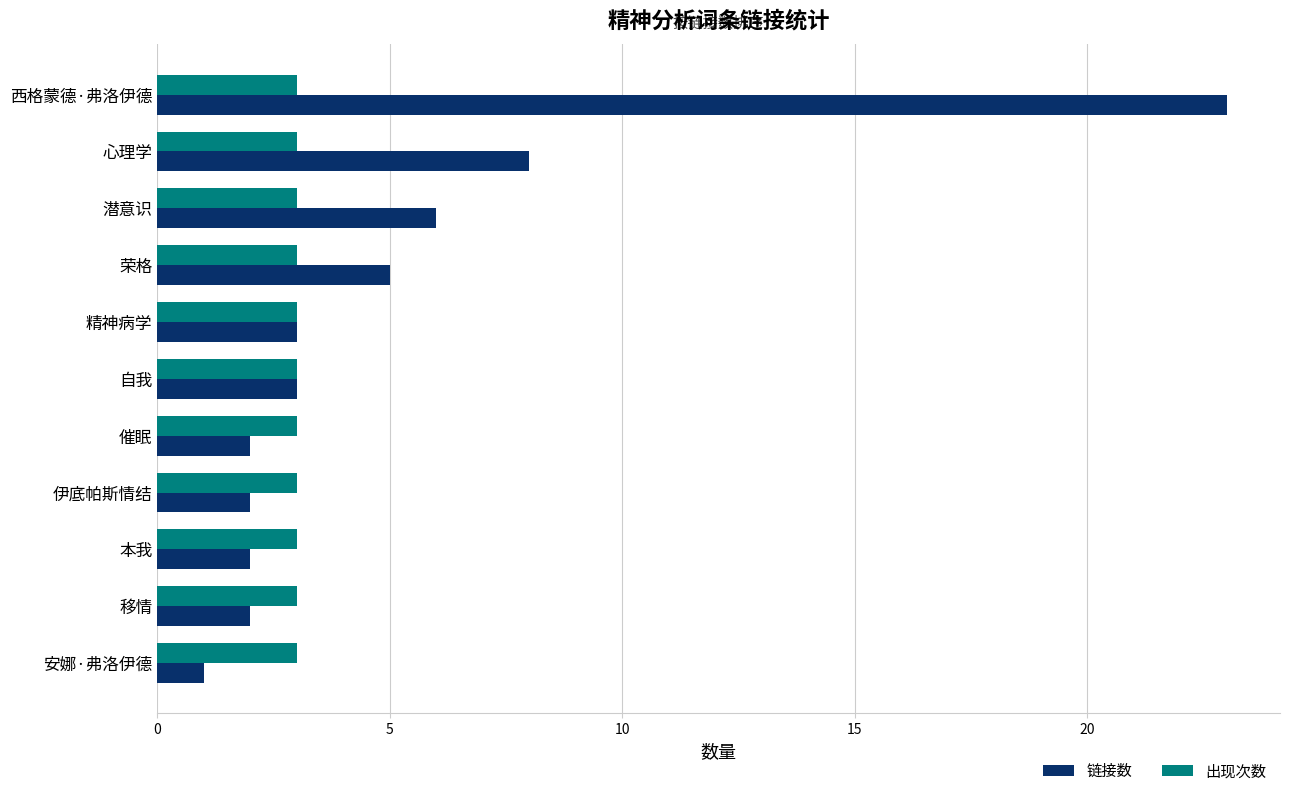

True or false: 出现次数 has a value of 1 at 伊底帕斯情结.

False